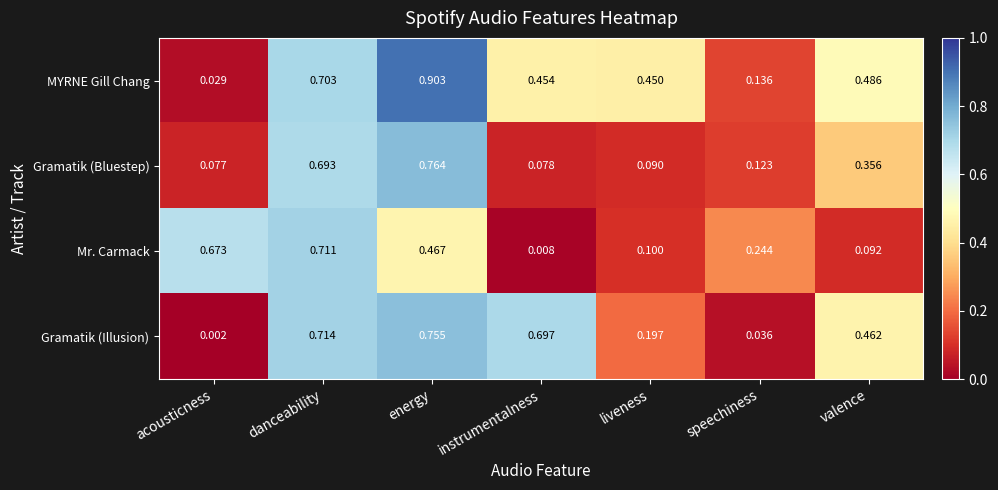

At which label is Mr. Carmack closest to 0?

instrumentalness